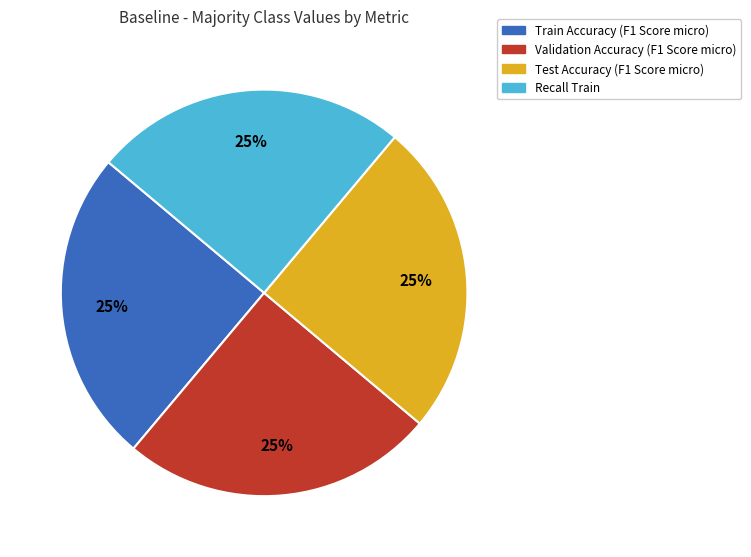

Does any single category account for the majority?

No